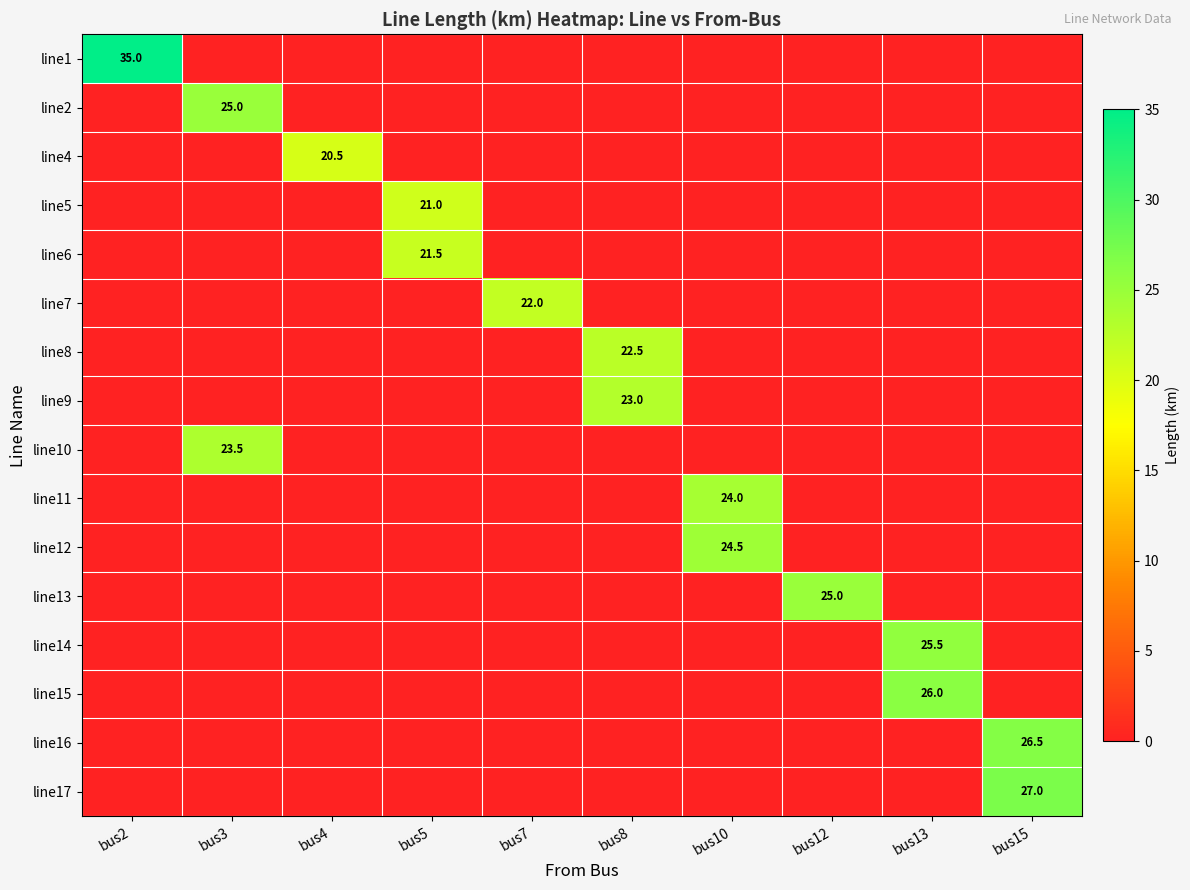

At how many categories does at least one series exceed 16?

10